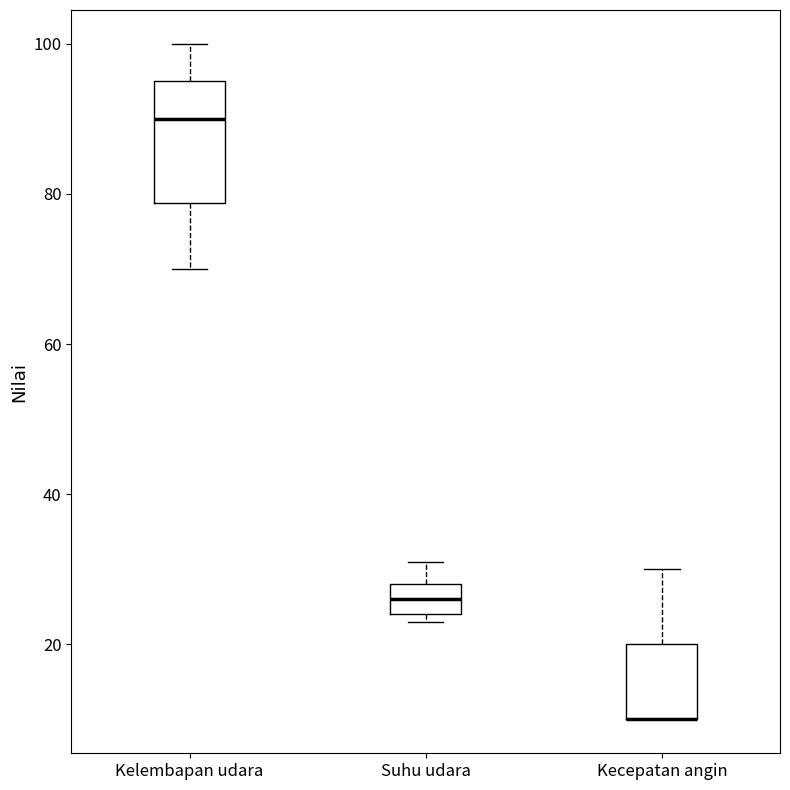

Where does the upper whisker of the box for Suhu udara end on the y-axis? The values are not printed on the chart, so give them approximately, as read against the axis.

32